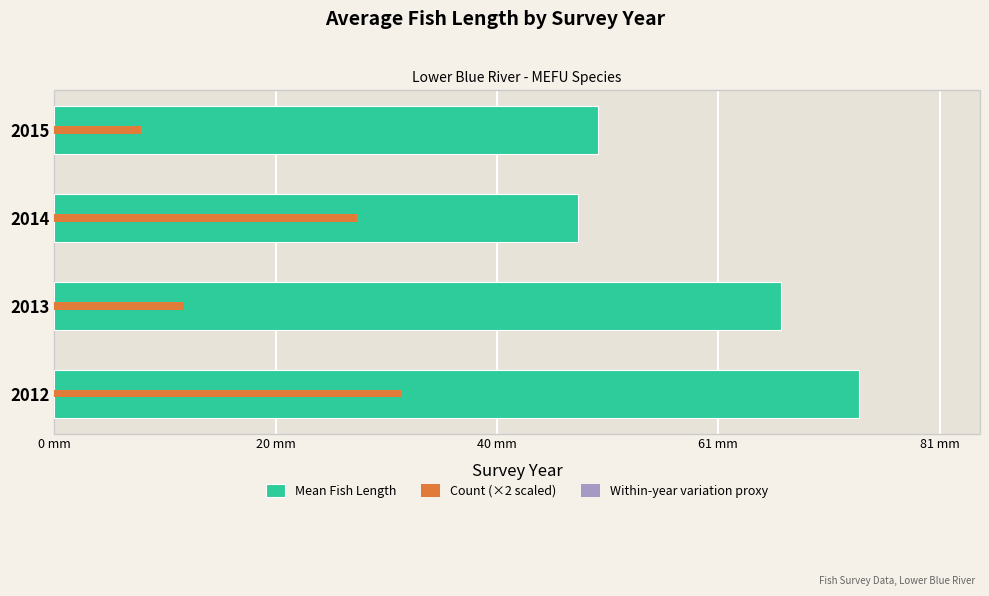

What are all the series names shown in the legend?

Mean Fish Length, Count (×2 scaled), Within-year variation proxy